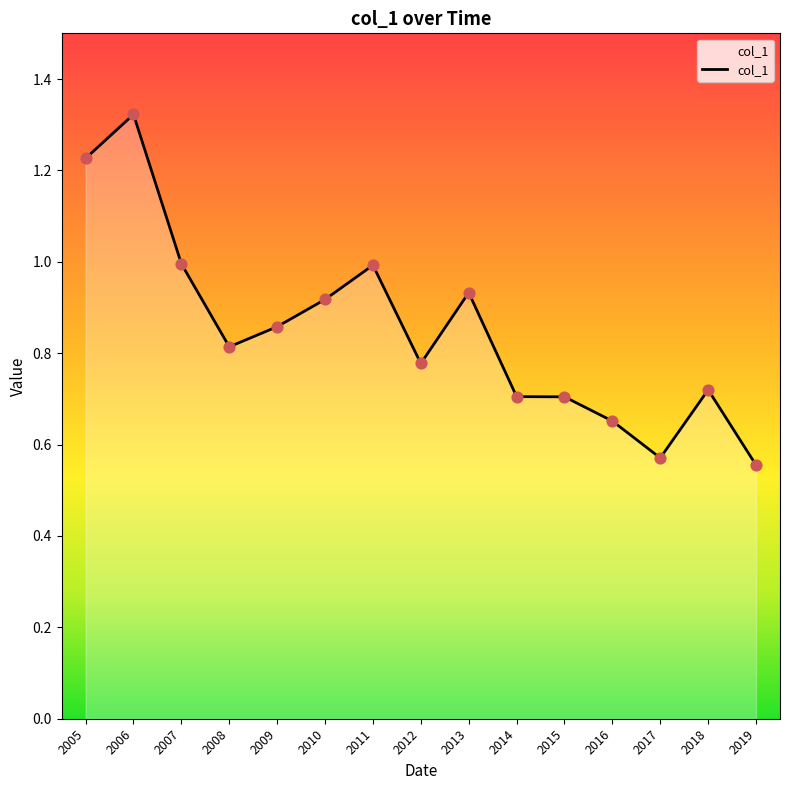

Which has a higher value, 2016 or 2007?

2007